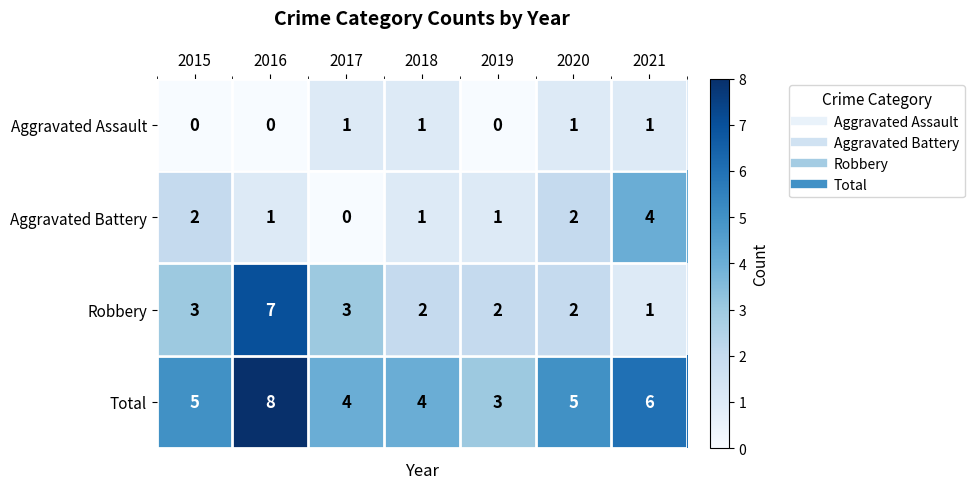

List the series in order of their overall mean, highest first.

Total, Robbery, Aggravated Battery, Aggravated Assault